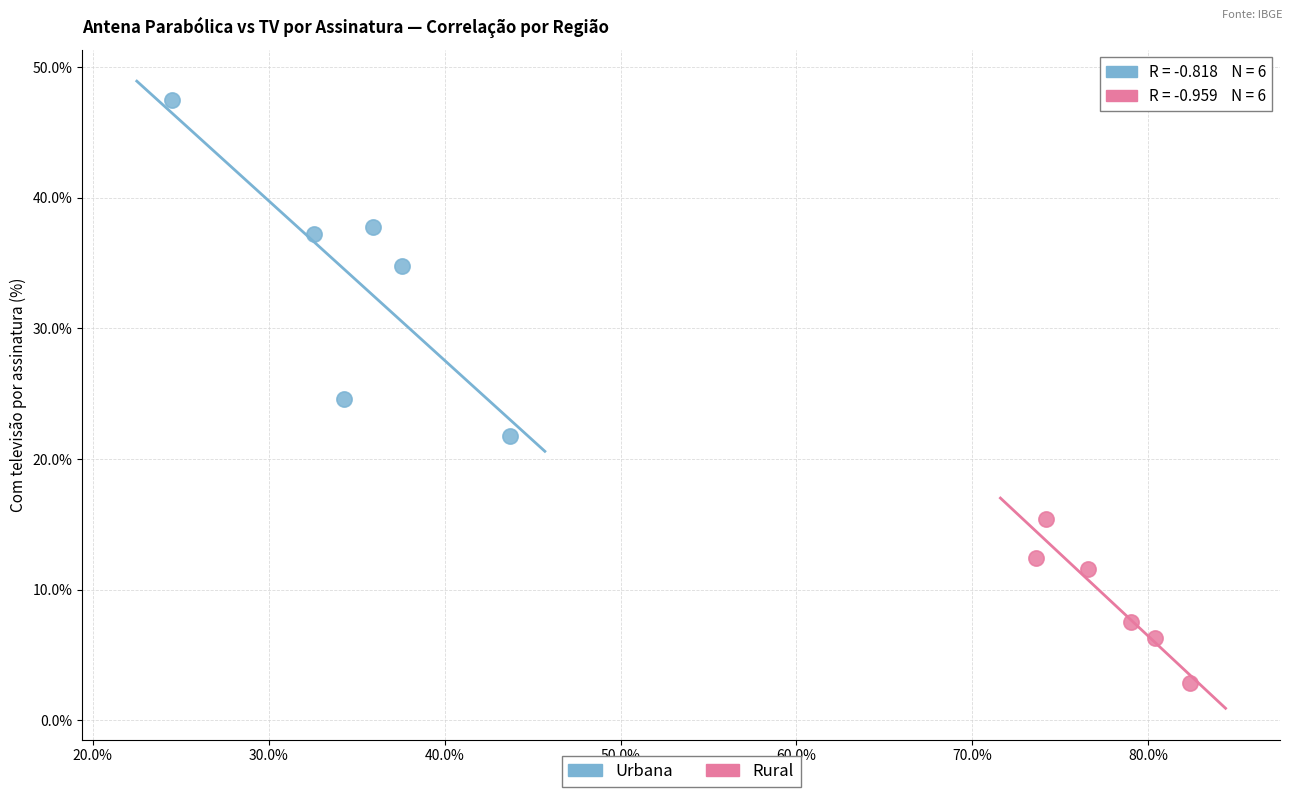

Which series contains the lowest Y value?

Rural